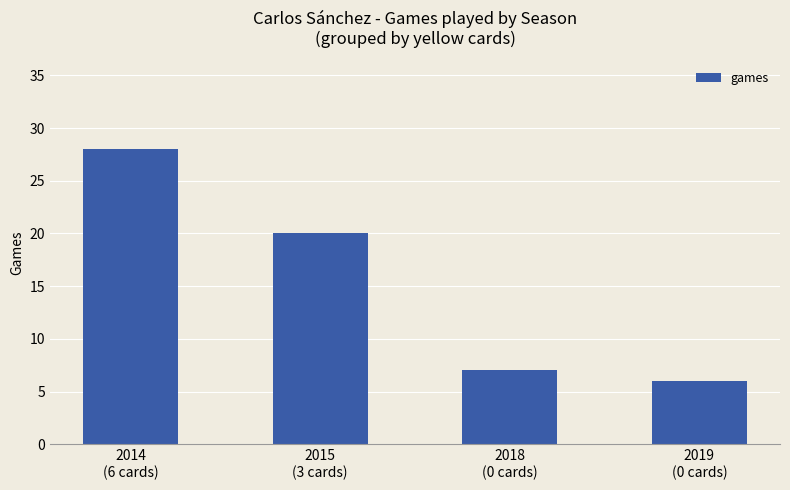

At which category does the chart reach its minimum across all series?

2019
(0 cards)